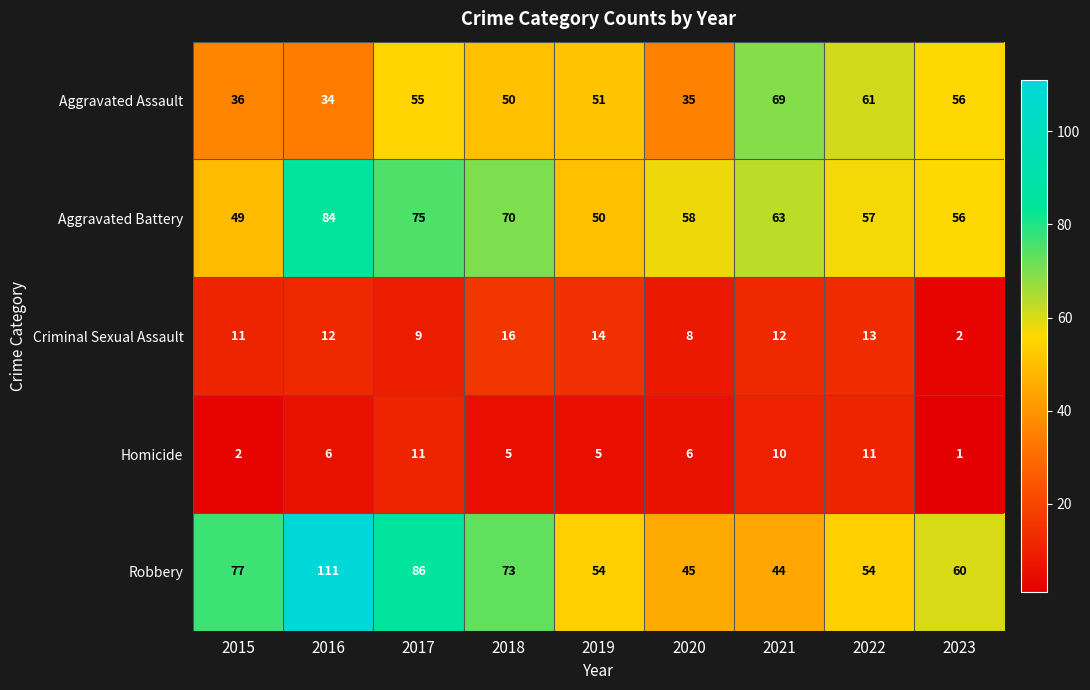

The Criminal Sexual Assault series shows 16 at 2018. True or false?

True